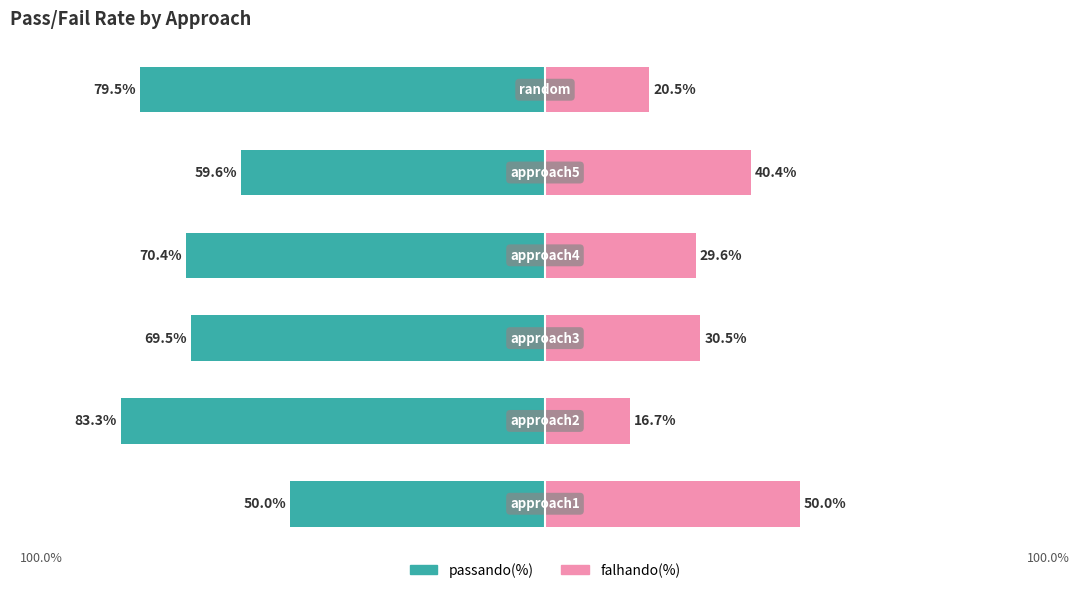

What is the approximate value of passando(%) at 3?

-70.4